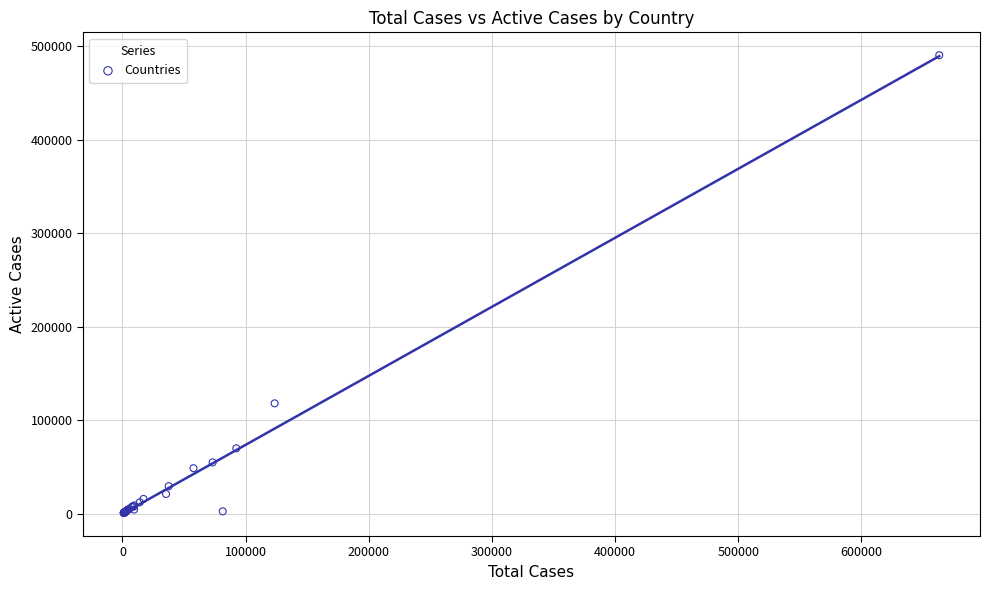

What Y value in the scatter plot is closest to 245642?

118127